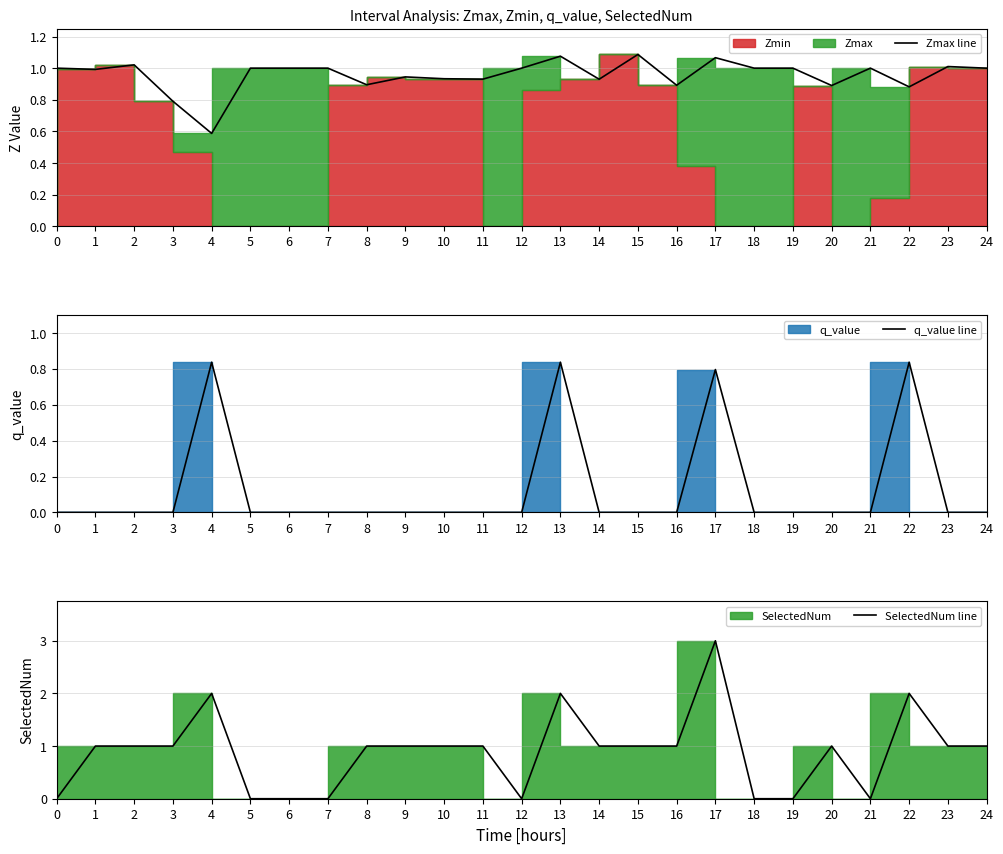

Between which two adjacent categories do q_value line and Zmax line first intersect?

3 and 4